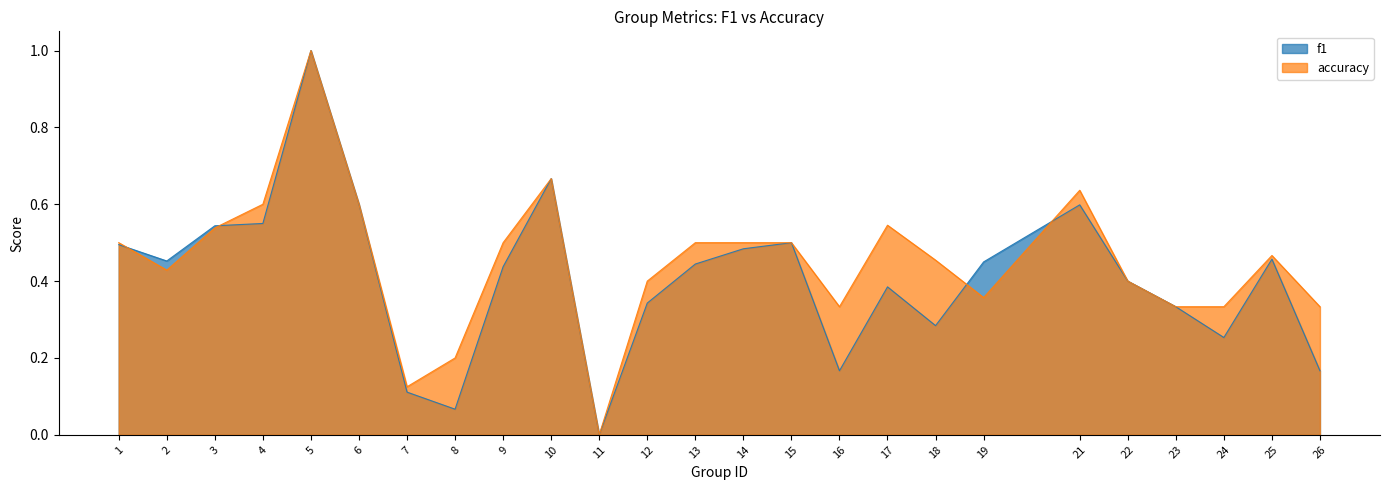

How many categories are shown in the chart?

25